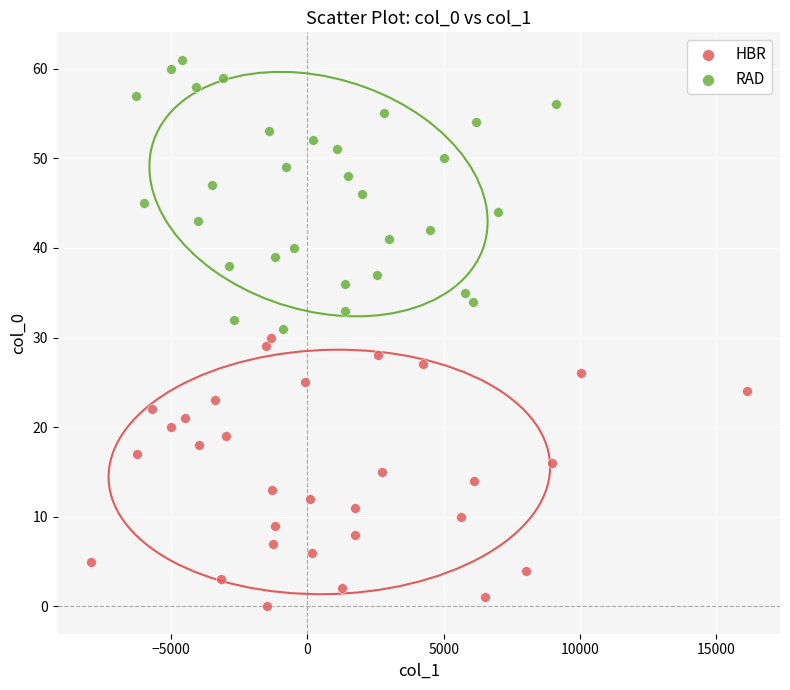

Which series contains the lowest Y value?

HBR